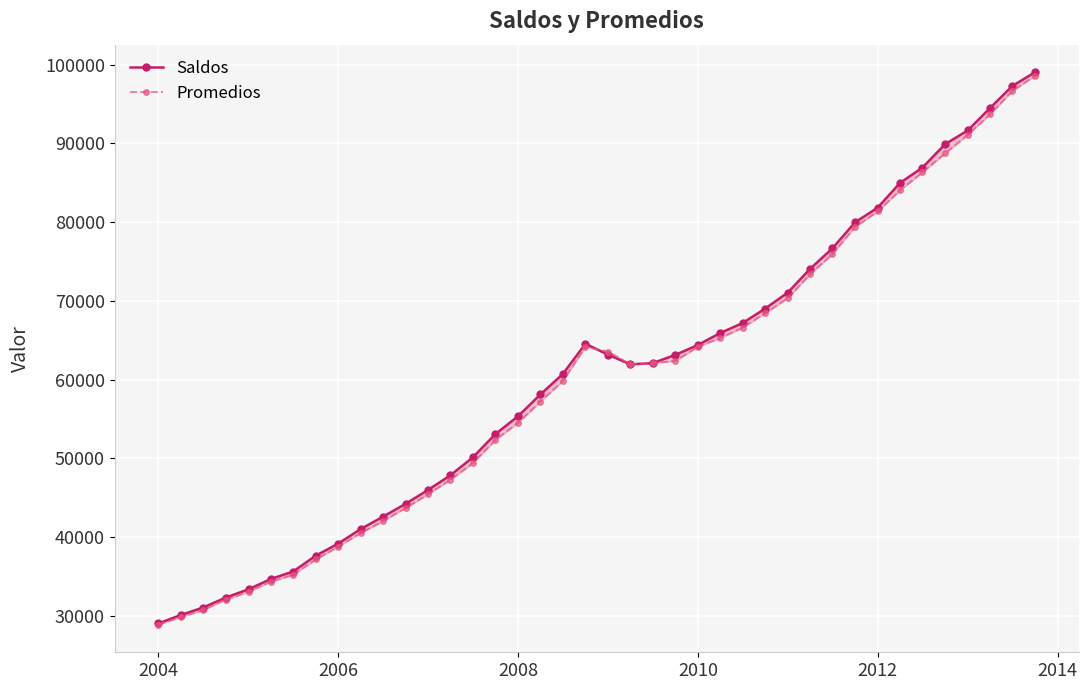

What are all the series names shown in the legend?

Saldos, Promedios